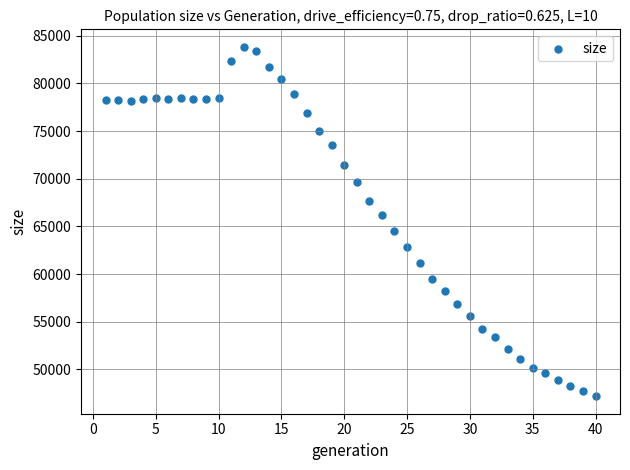

What is the range of Y values (max minus min)?

36671